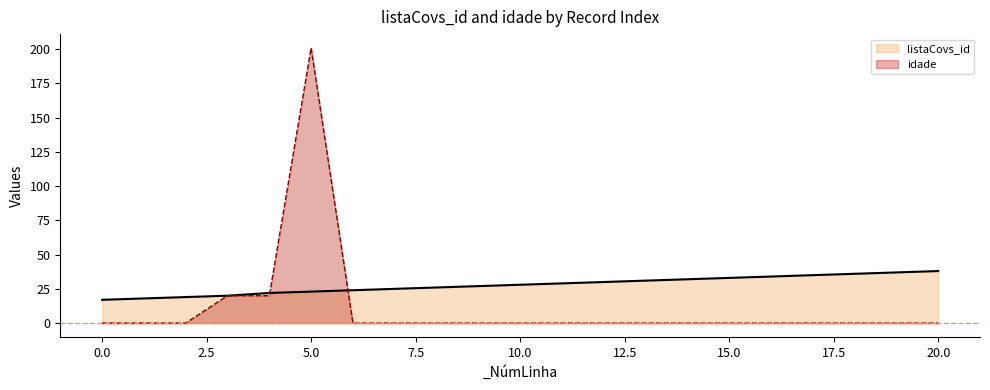

Between 13 and 18, which series saw the biggest shift?

listaCovs_id